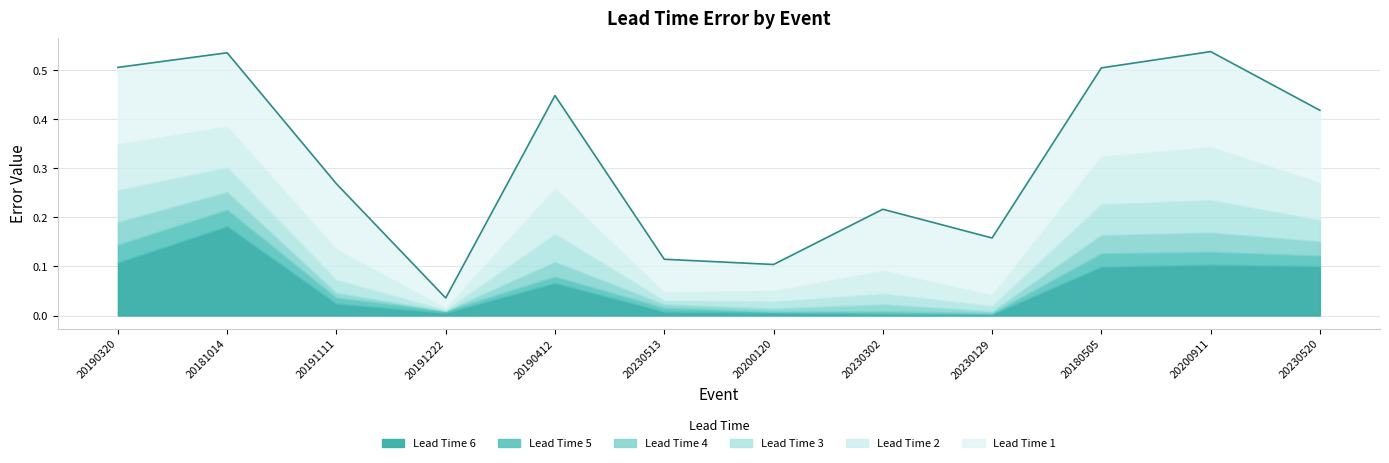

What position from the left is 20200120?

7